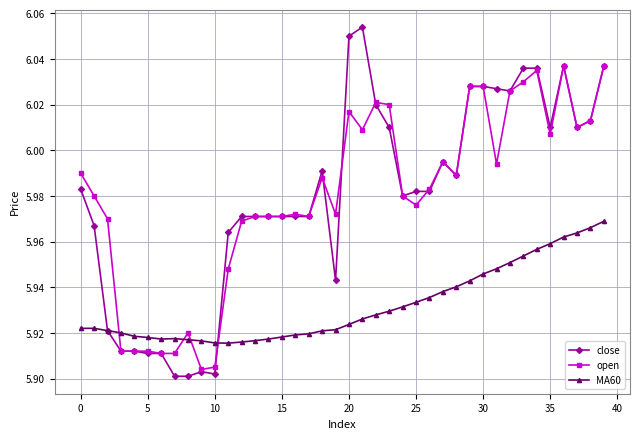

True or false: close and open intersect in this chart.

True